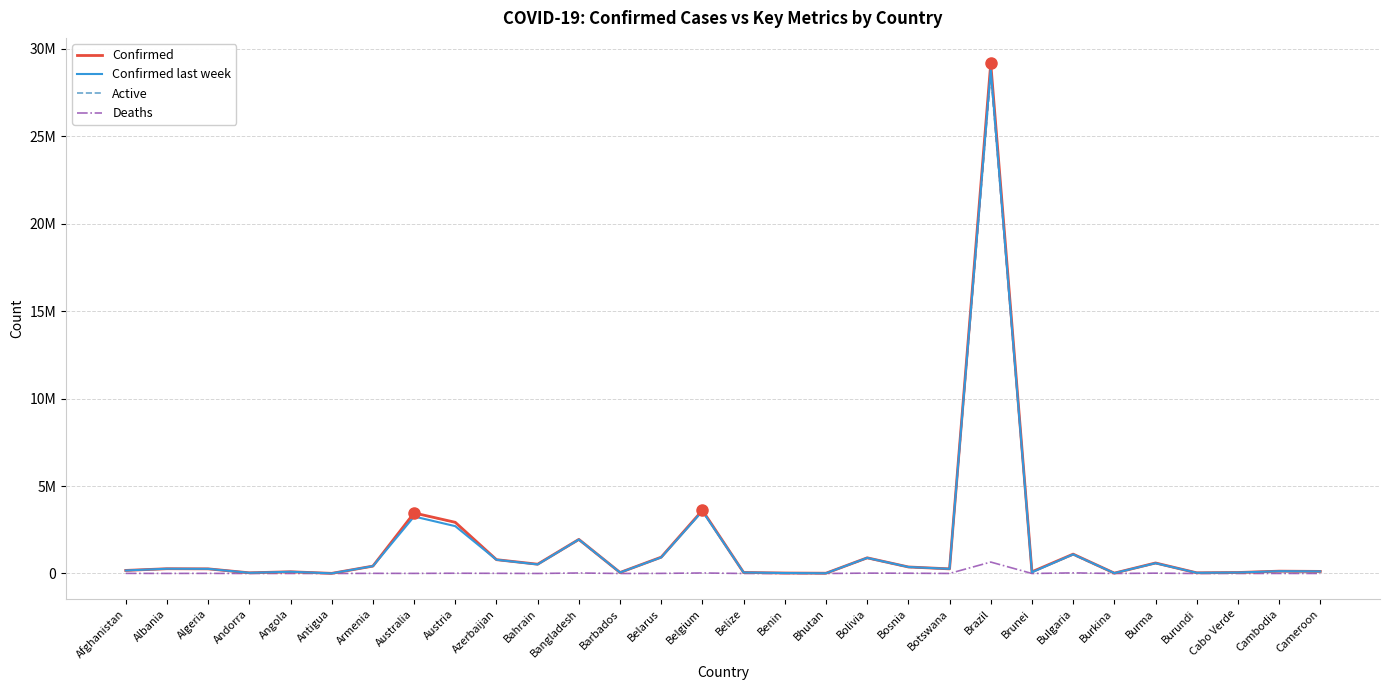

Reading right to left, list all the values displayed in this chart.

Confirmed: 119322	133065	55903	38178	601020	20751	1105968	97018	29152318	263950	372645	895424	15560	26575	56952	3609122	932949	56376	1948148	530730	789757	2924852	3459870	421541	7455	98829	38710	265323	272337	175353
Confirmed last week: 119240	130589	55887	38127	590237	20751	1093920	67762	28818850	263950	371381	893512	13137	26567	56773	3563841	921263	55385	1944376	517635	786502	2704530	3256772	420156	7447	98746	38165	265010	271702	173879
Active: 117396	130022	55502	38140	581626	20376	1070004	96867	28499184	261331	357055	873955	15553	26412	56300	3578809	926355	56053	1919052	529269	780210	2909781	3454375	412989	7320	96929	38558	258465	268854	167723
Deaths: 1926	3043	401	38	19394	375	35964	151	653134	2619	15590	21469	7	163	652	30313	6594	323	29096	1461	9547	15071	5495	8552	135	1900	152	6858	3483	7630